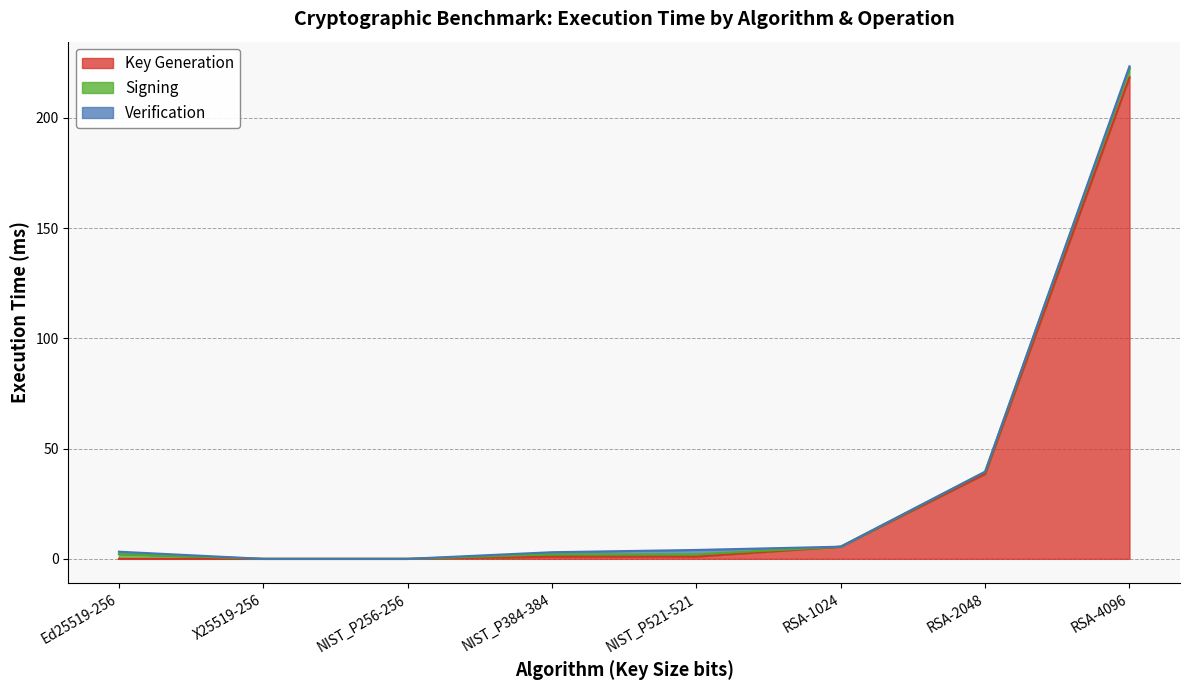

True or false: Signing and Verification intersect in this chart.

False